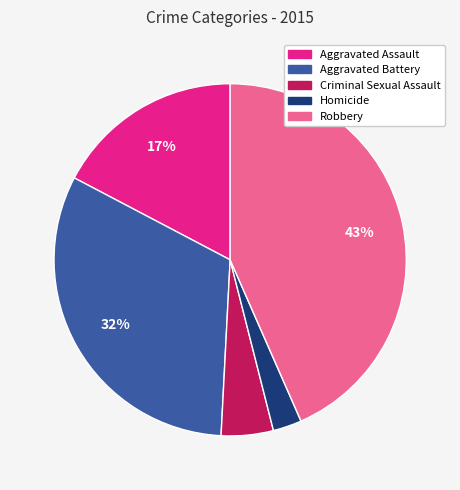

Is there any slice that represents more than half of the pie?

No